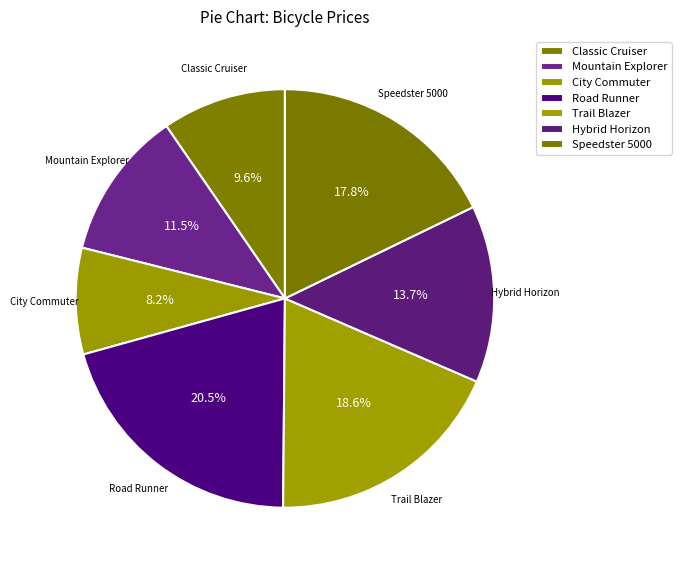

Rank the categories by value from lowest to highest.

City Commuter, Classic Cruiser, Mountain Explorer, Hybrid Horizon, Speedster 5000, Trail Blazer, Road Runner